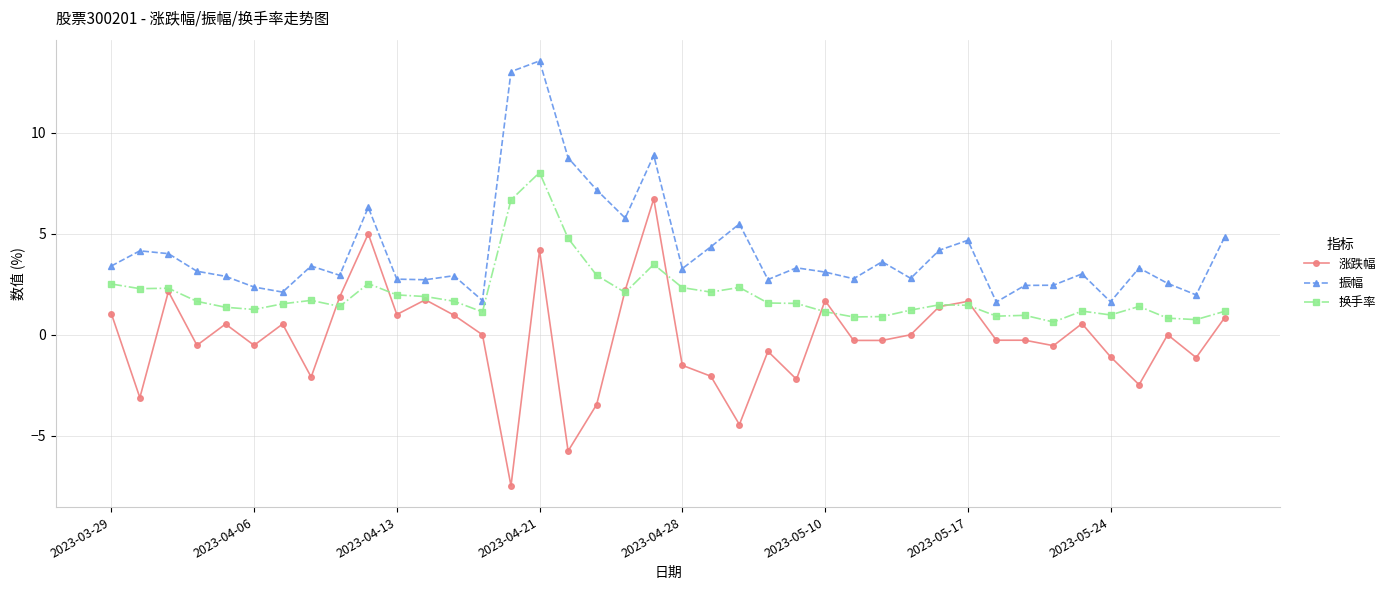

How many lines are shown in the chart?

3